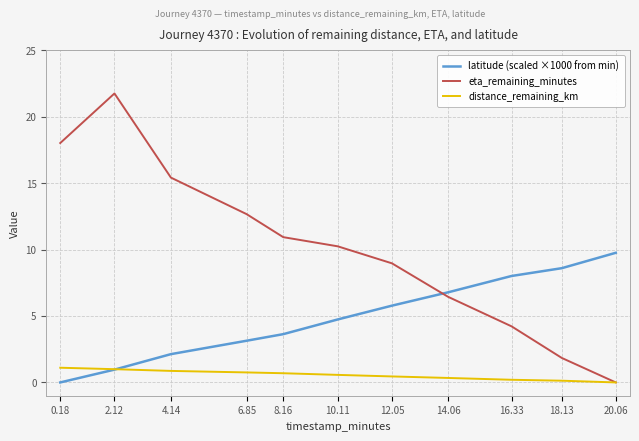

After their last crossing, which series has the higher values: latitude (scaled ×1000 from min) or eta_remaining_minutes?

latitude (scaled ×1000 from min)